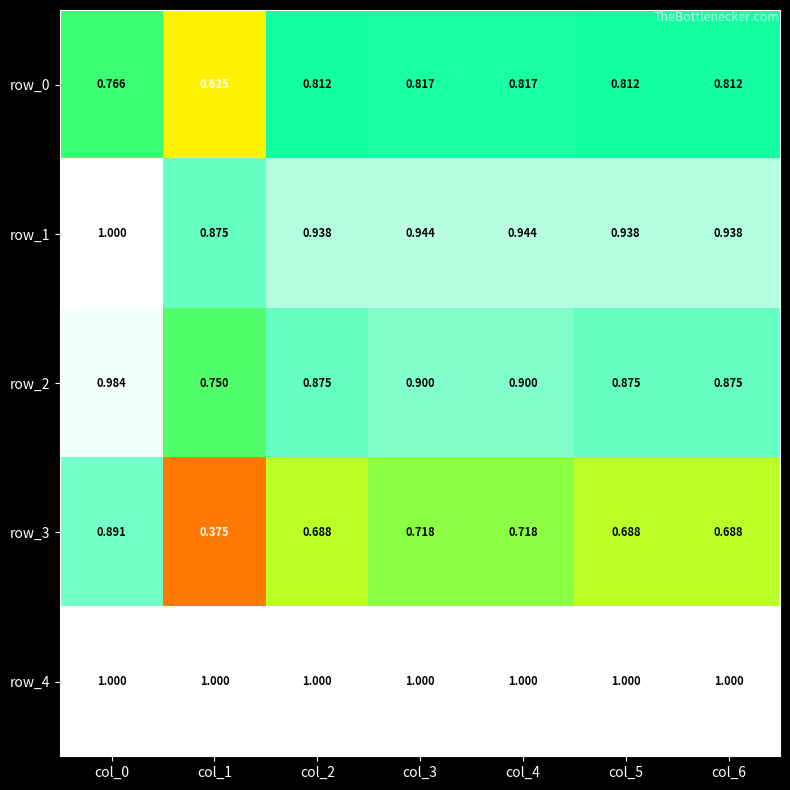

Which series has the widest spread of values?

row_3